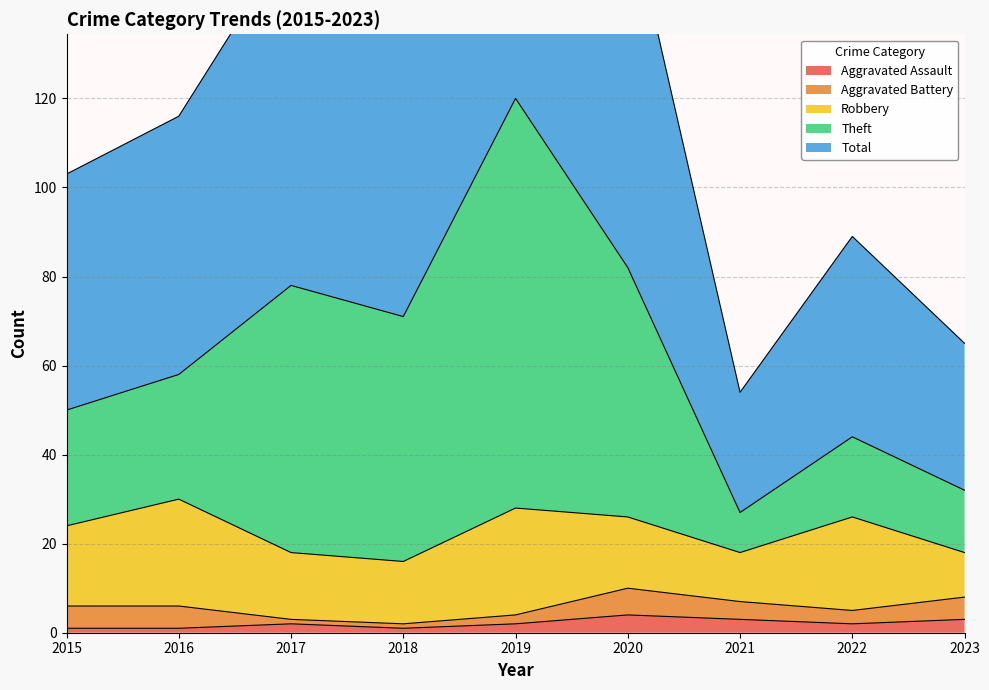

True or false: Total and Aggravated Assault intersect in this chart.

False